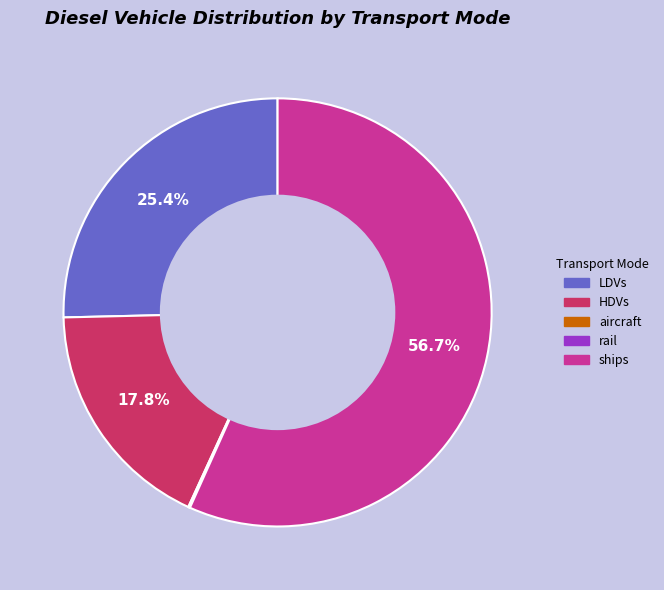

Does any single category account for the majority?

Yes